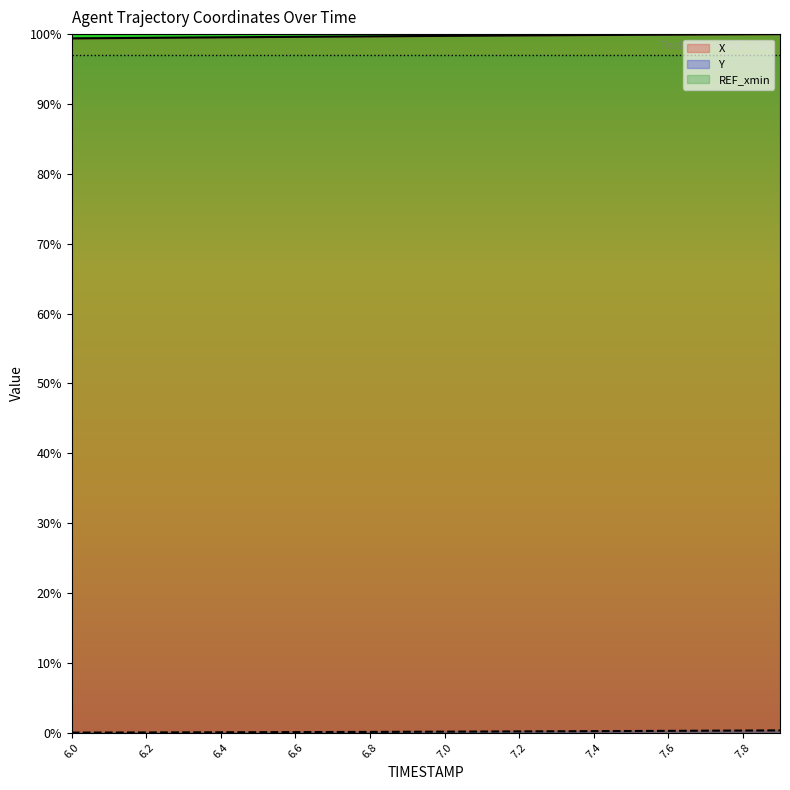

Reading left to right, extract all data points from this chart.

X: 99.4	99.4	99.5	99.5	99.5	99.6	99.6	99.6	99.7	99.7	99.7	99.8	99.8	99.8	99.9	99.9	99.9	100.0	100.0	100.0
Y: 0.0	0.0	0.0	0.0	0.0	0.1	0.1	0.1	0.1	0.1	0.1	0.2	0.2	0.2	0.2	0.2	0.2	0.3	0.3	0.3